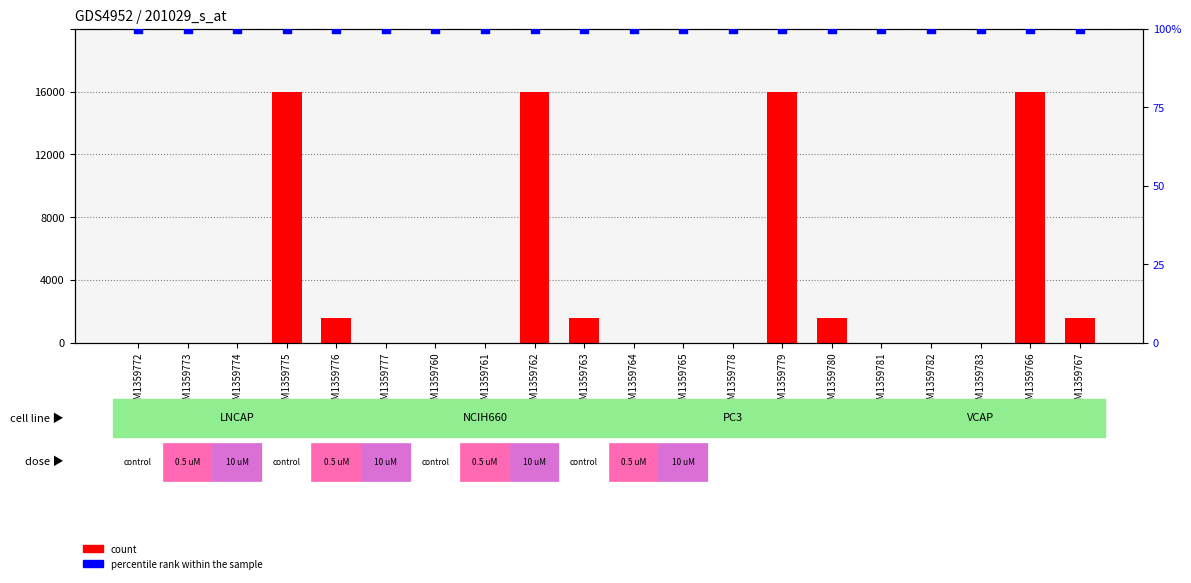

What is the total value across all series at GSM1359781?

100